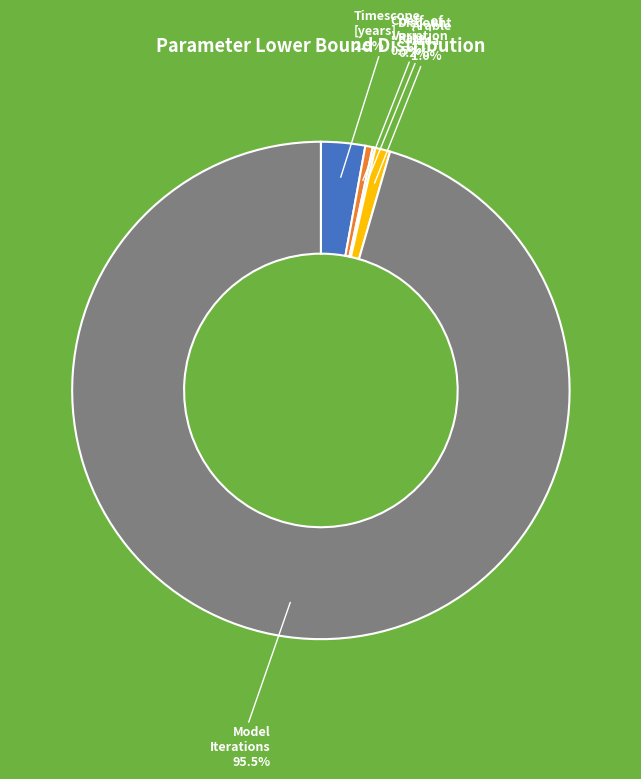

Does any single category account for the majority?

Yes